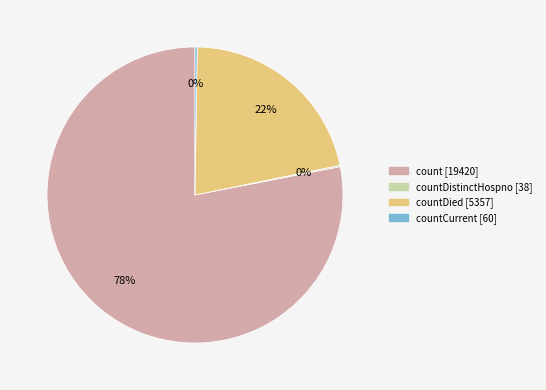

To the nearest percent, what is the average slice percentage?

25%